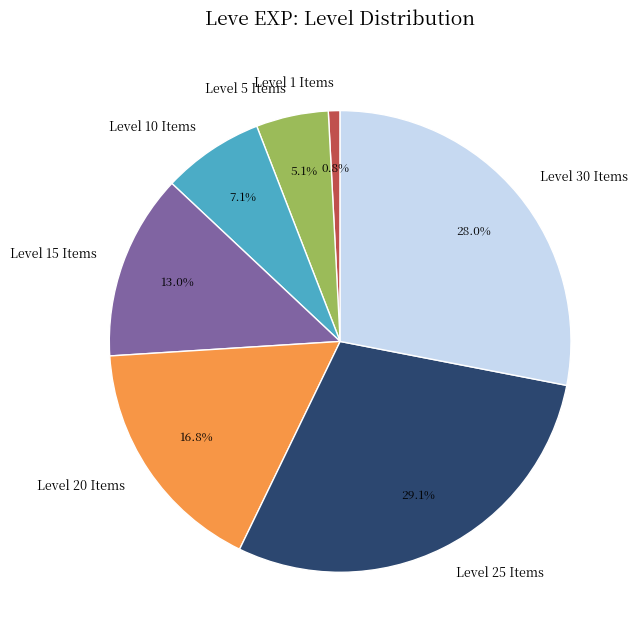

What is the ratio of the value at Level 5 Items to the value at Level 20 Items?

0.3